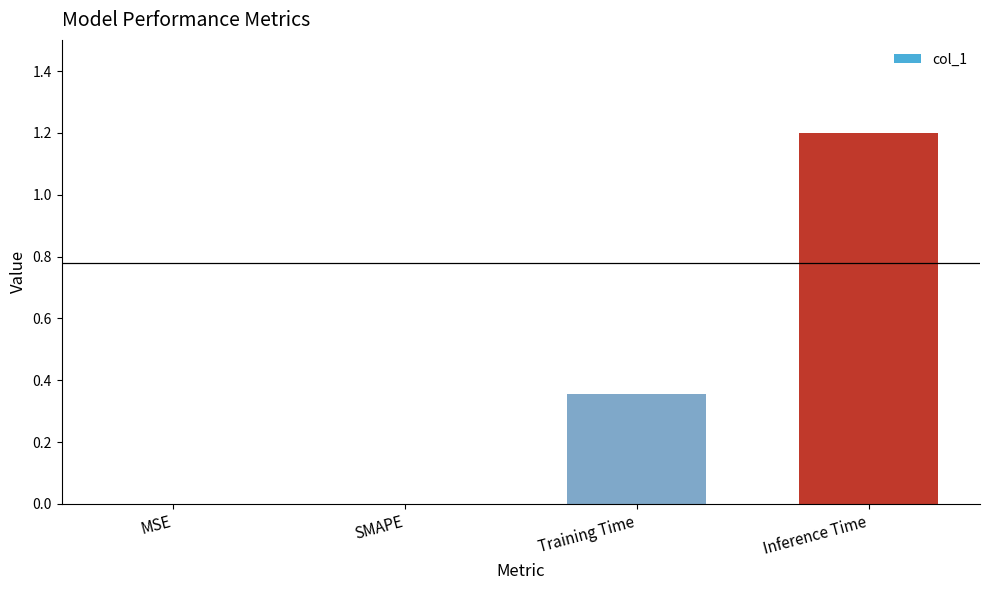

Which label corresponds to the largest value in the chart?

Inference Time